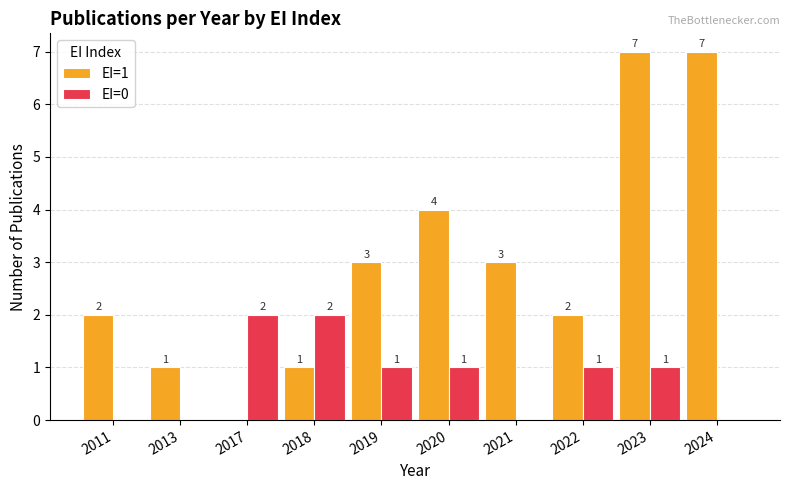

What are all the series names shown in the legend?

EI=1, EI=0